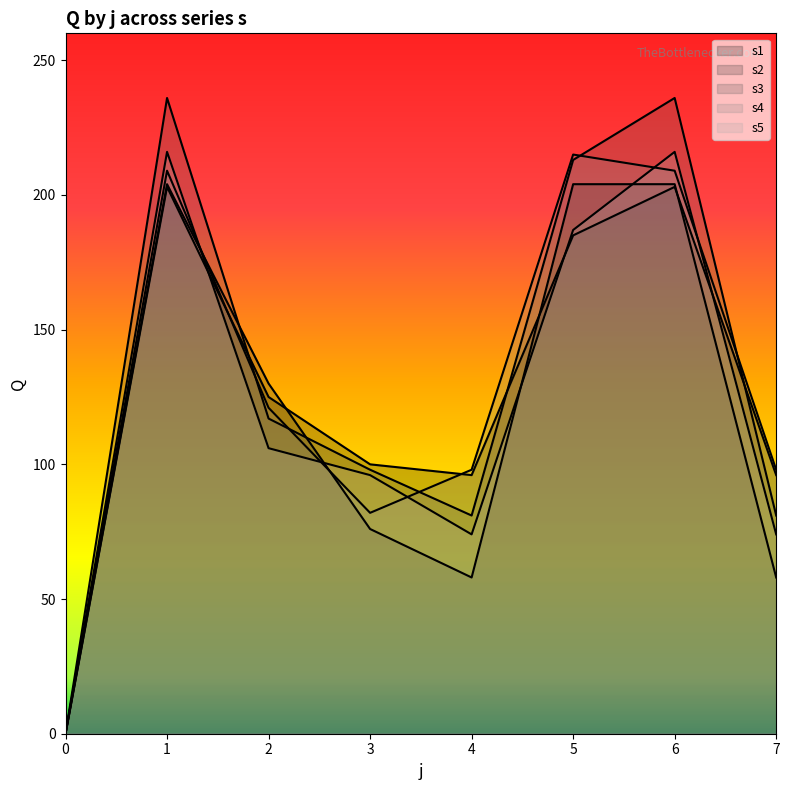

Is it true that s4 equals 209 at 1?

True